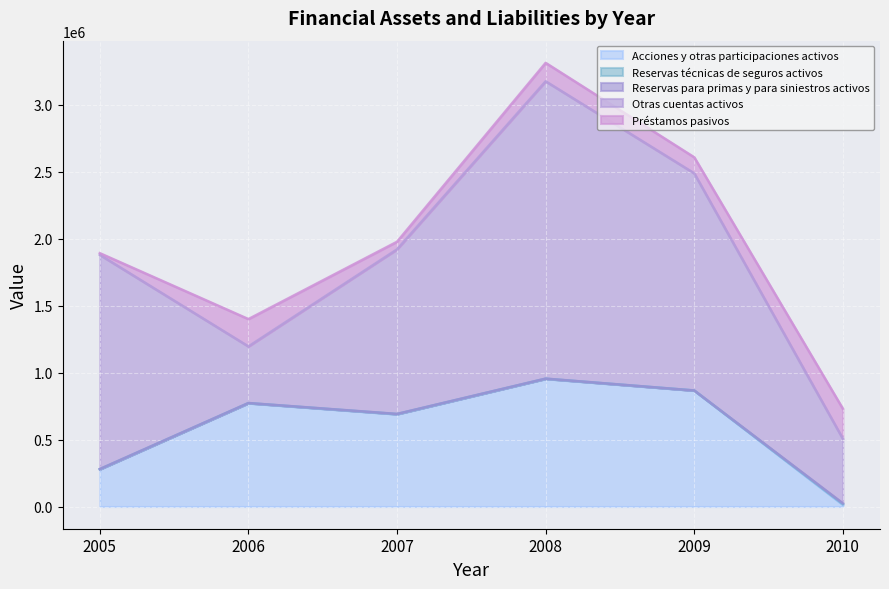

The value of Reservas técnicas de seguros activos at 2010 is 1183. True or false?

False